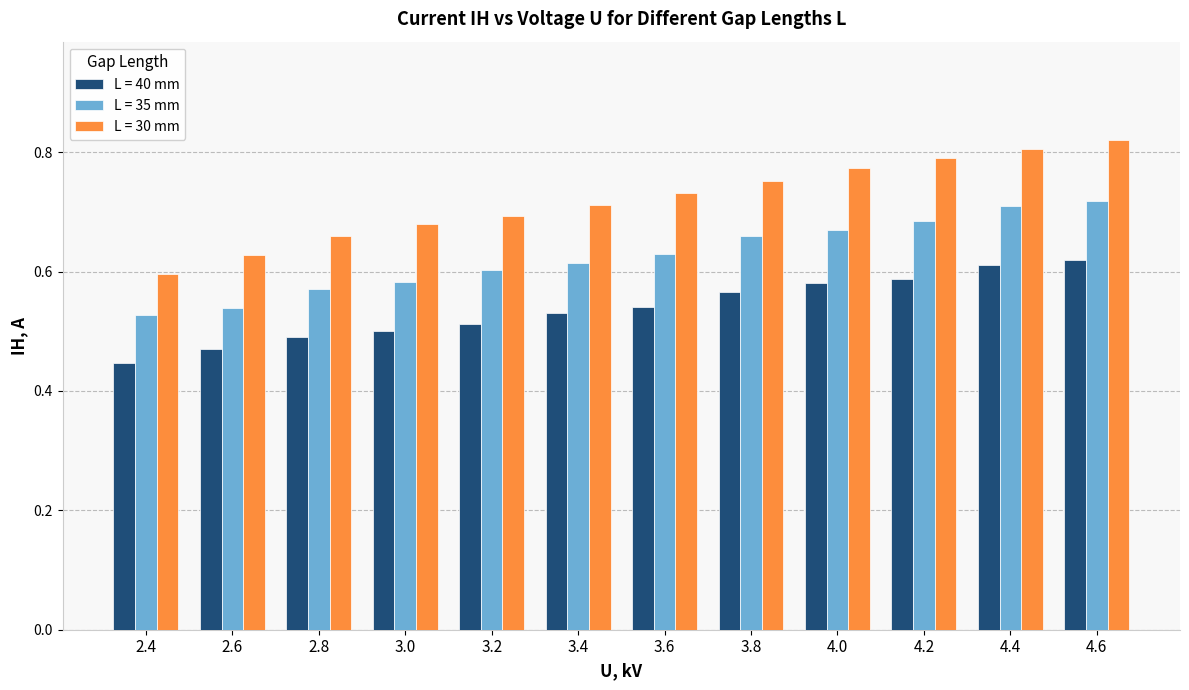

Rank the series by their maximum value, from highest to lowest.

L = 30 mm, L = 35 mm, L = 40 mm